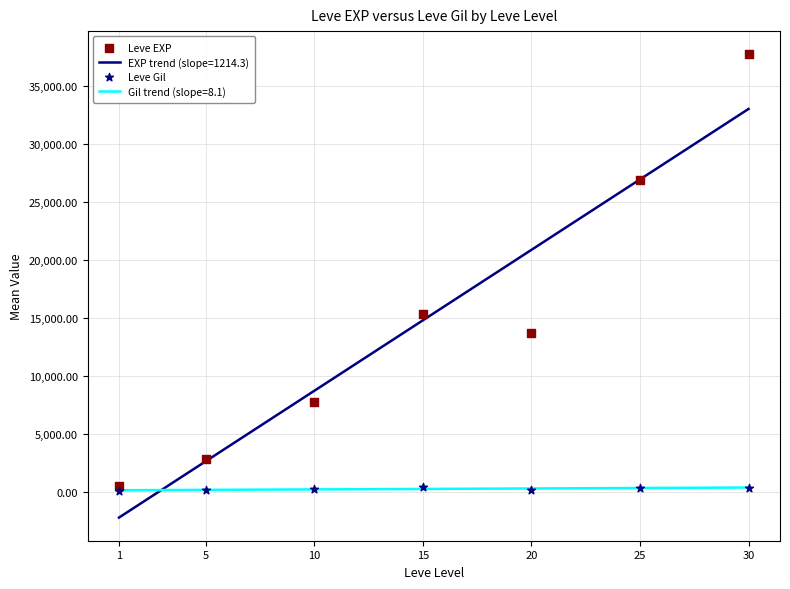

Which series reaches the maximum Y coordinate?

Leve EXP